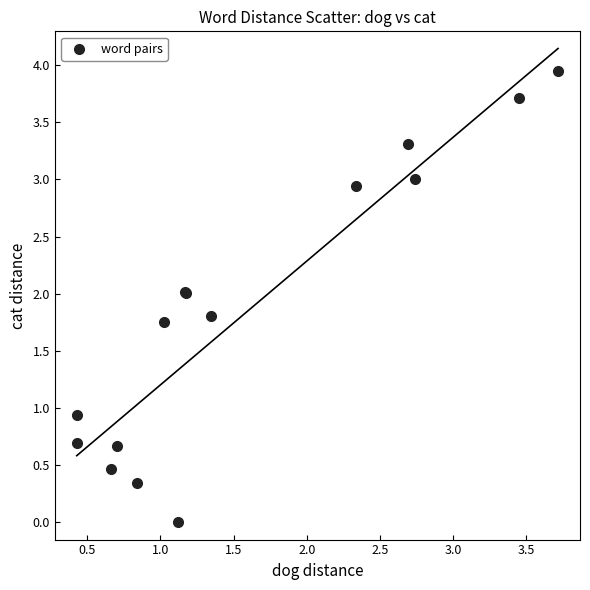

What Y value in the scatter plot is closest to 1?

0.9